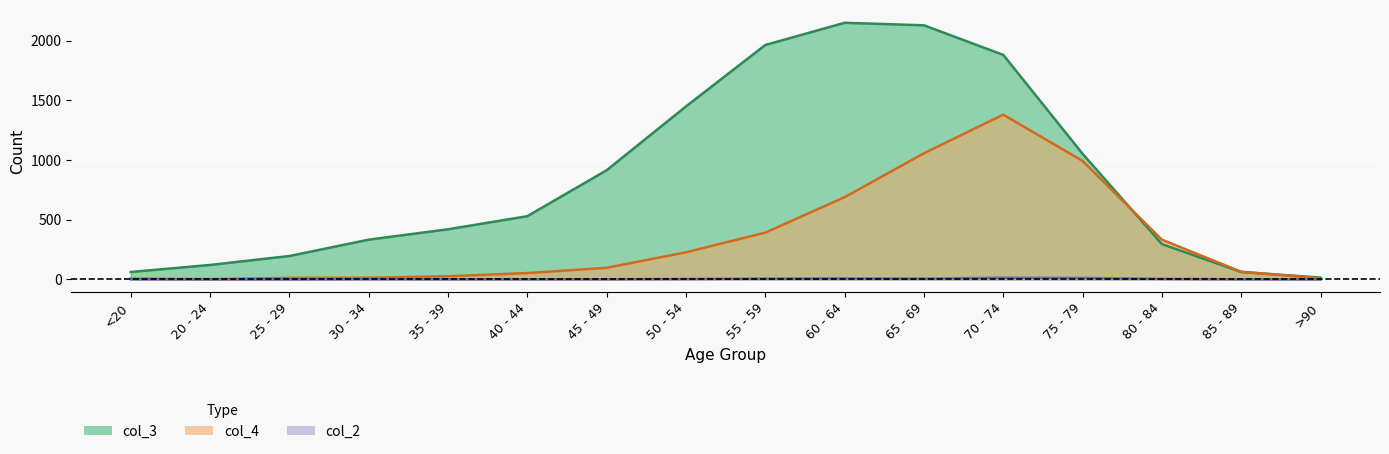

At which label is col_3 closest to 1083?

75 - 79